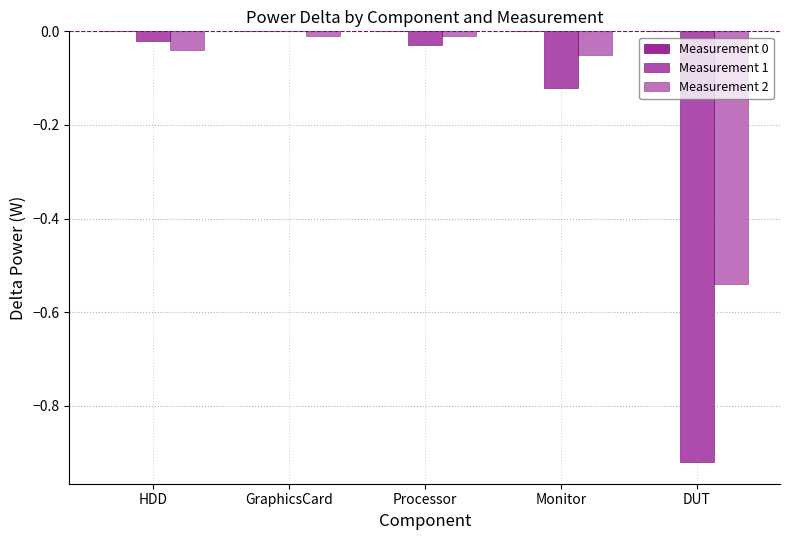

The value of Measurement 1 at HDD is -0.0. True or false?

True